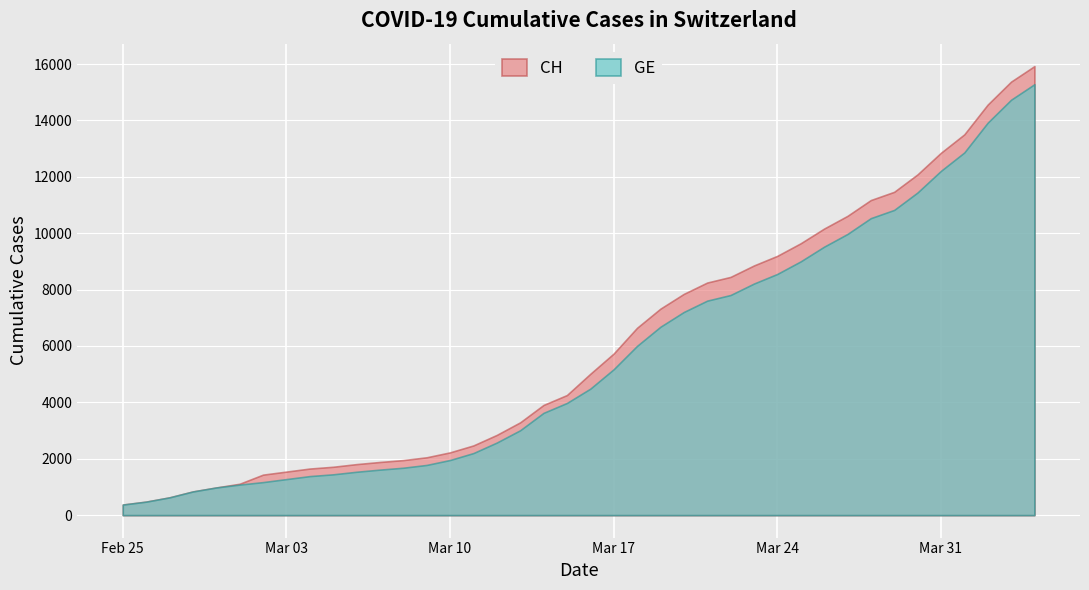

Where is GE nearest to the value 7829?

2020-03-22